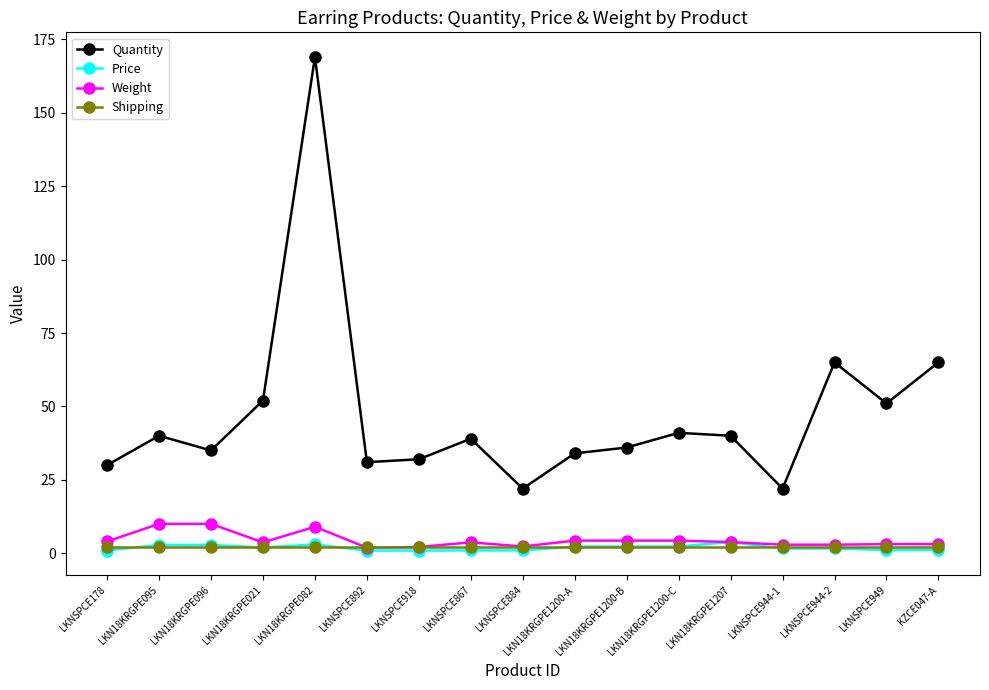

Which series changed the most between LKNSPCE178 and LKN18KRGPE1207?

Quantity